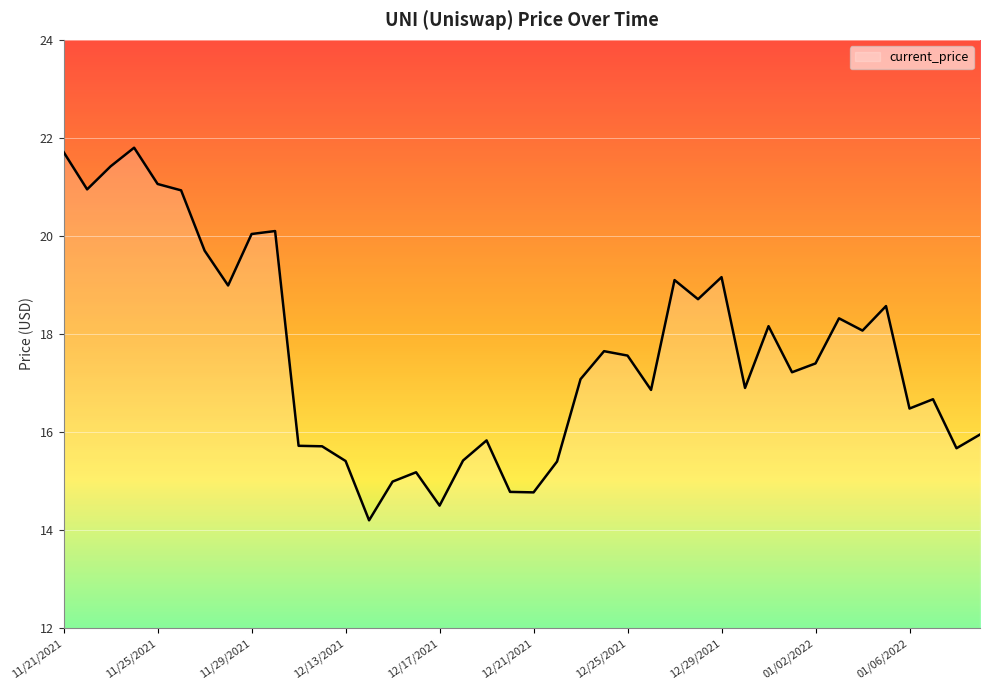

What is the smallest value displayed?

14.2